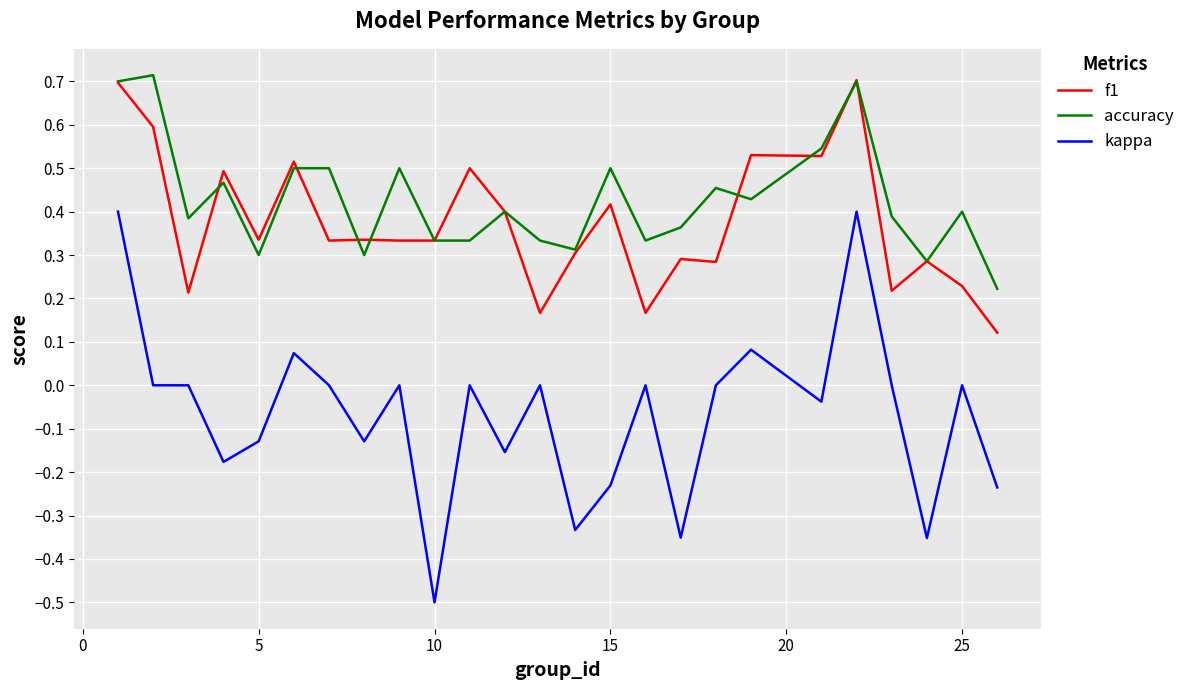

Which series has the largest total across all categories?

accuracy